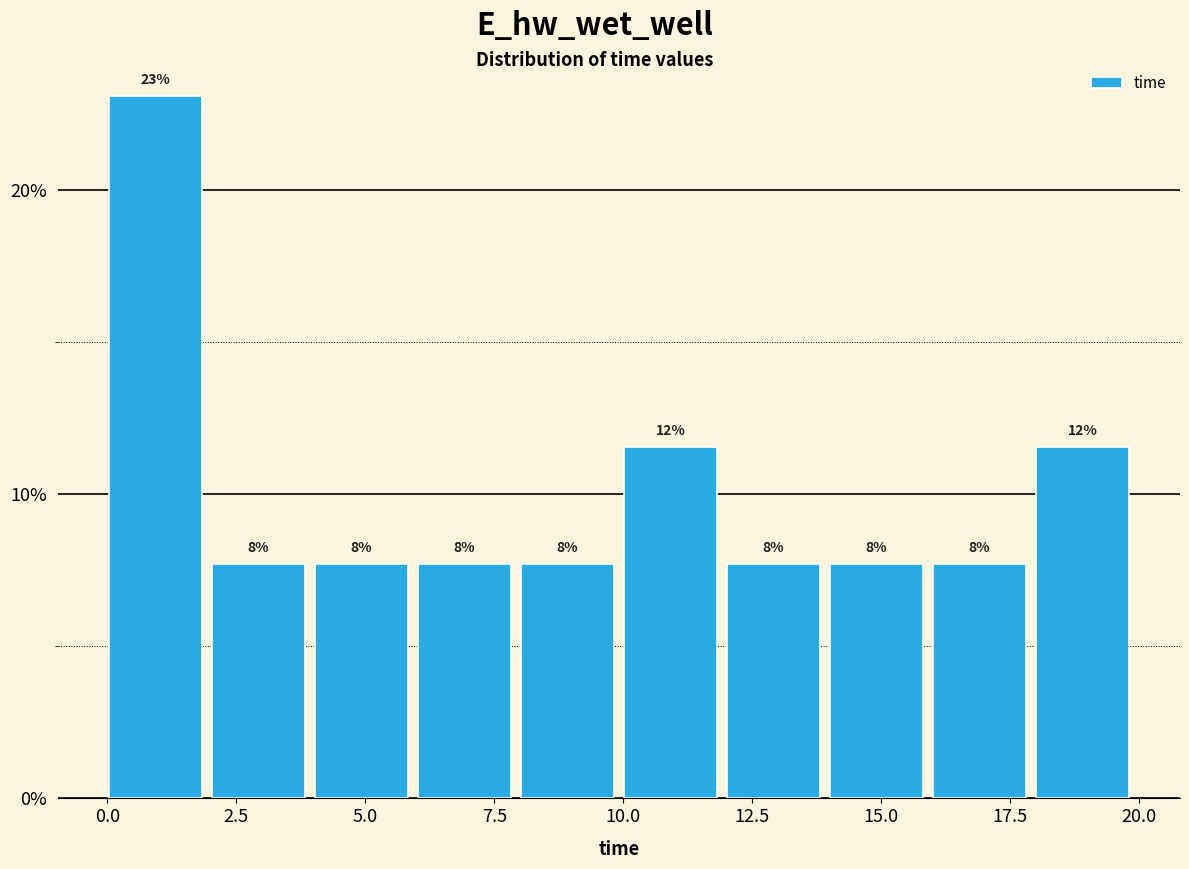

Read against the x-axis, roughly where is the centre of the tallest bar?

1.0